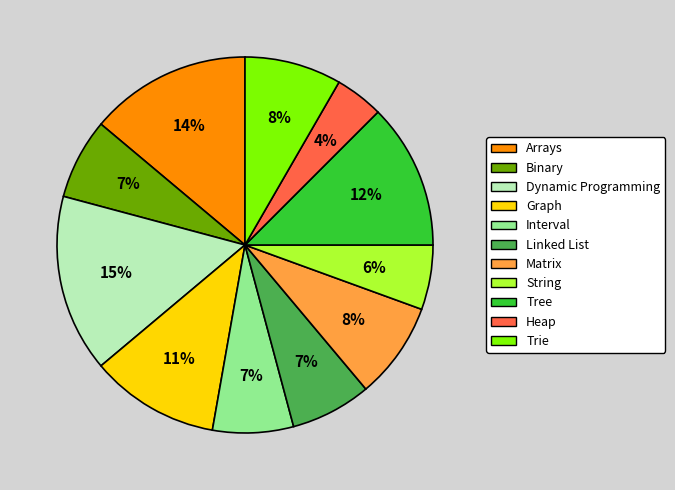

To the nearest percent, what percentage of the pie is Matrix?

8%